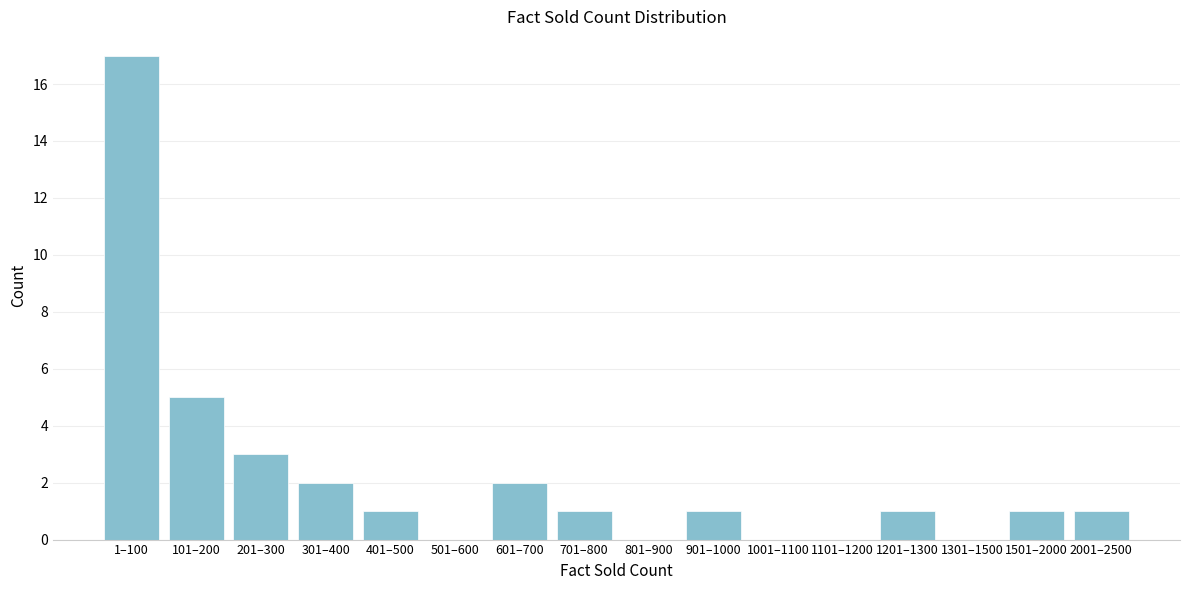

Reading right to left, list all the values displayed in this chart.

2001–2500=1	1501–2000=1	1301–1500=0	1201–1300=1	1101–1200=0	1001–1100=0	901–1000=1	801–900=0	701–800=1	601–700=2	501–600=0	401–500=1	301–400=2	201–300=3	101–200=5	1–100=17